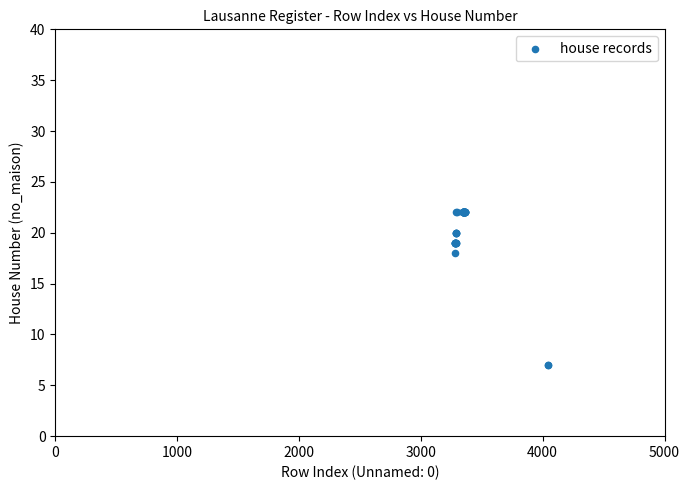

What Y value in the scatter plot is closest to 14?

18